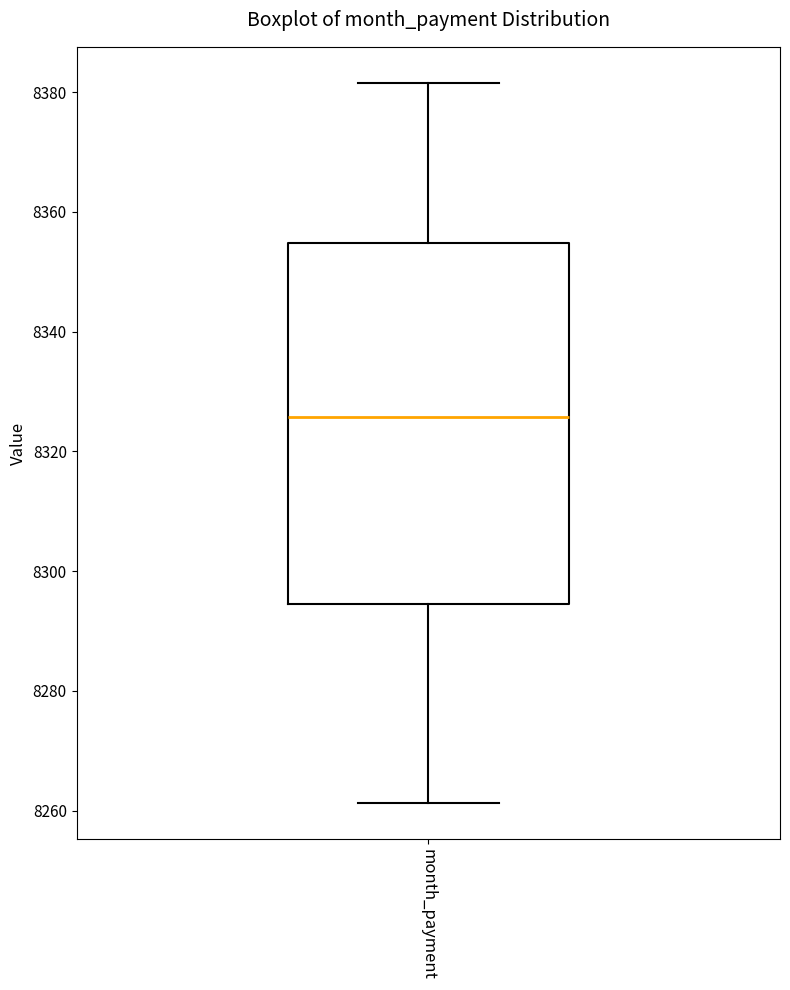

Where is the lower edge of the box for month_payment on the y-axis? The values are not printed on the chart, so give them approximately, as read against the axis.

8294